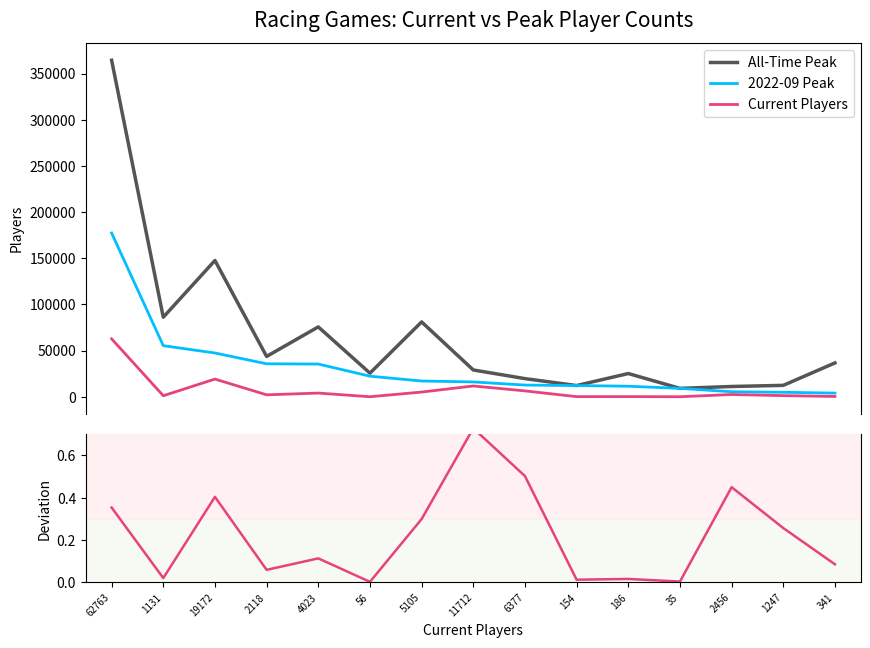

True or false: All-Time Peak and 2022-09 Peak intersect in this chart.

False